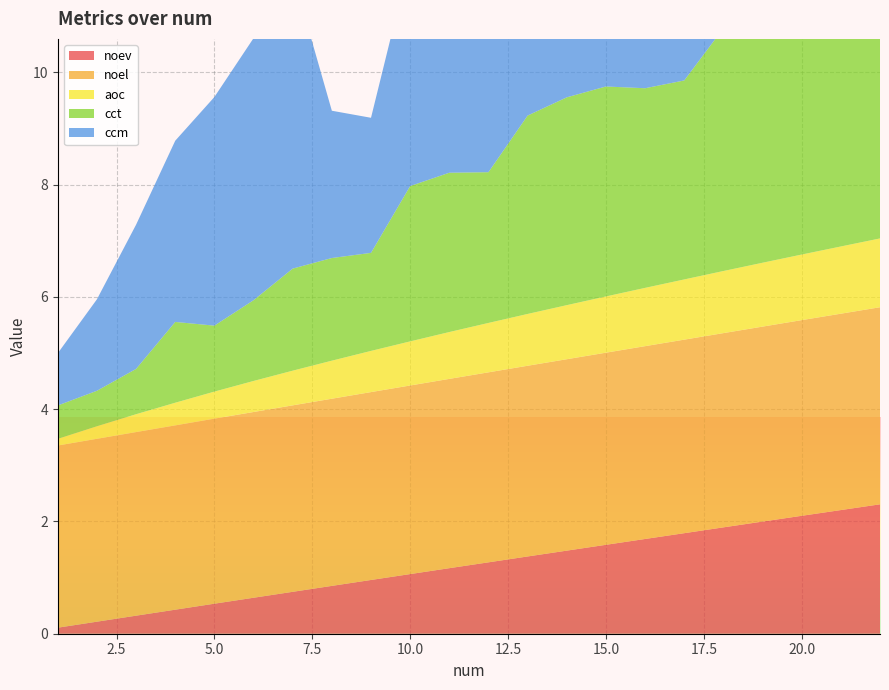

Reading left to right, what are all the values shown in this chart?

noev: 0.1	0.2	0.3	0.4	0.5	0.6	0.7	0.9	1.0	1.1	1.2	1.3	1.4	1.5	1.6	1.7	1.8	1.9	2.0	2.1	2.2	2.3
noel: 3.2	3.3	3.3	3.3	3.3	3.3	3.3	3.3	3.3	3.4	3.4	3.4	3.4	3.4	3.4	3.4	3.4	3.5	3.5	3.5	3.5	3.5
aoc: 0.1	0.2	0.3	0.4	0.5	0.6	0.6	0.7	0.7	0.8	0.8	0.9	0.9	1.0	1.0	1.0	1.1	1.1	1.1	1.2	1.2	1.2
cct: 0.6	0.6	0.8	1.4	1.2	1.4	1.8	1.8	1.7	2.8	2.8	2.7	3.5	3.7	3.7	3.6	3.5	4.3	4.5	4.5	4.6	4.7
ccm: 0.9	1.6	2.6	3.2	4.1	4.7	5.3	2.6	2.4	4.0	3.9	5.2	5.1	5.8	3.7	4.8	4.5	4.3	5.8	6.1	7.6	7.1